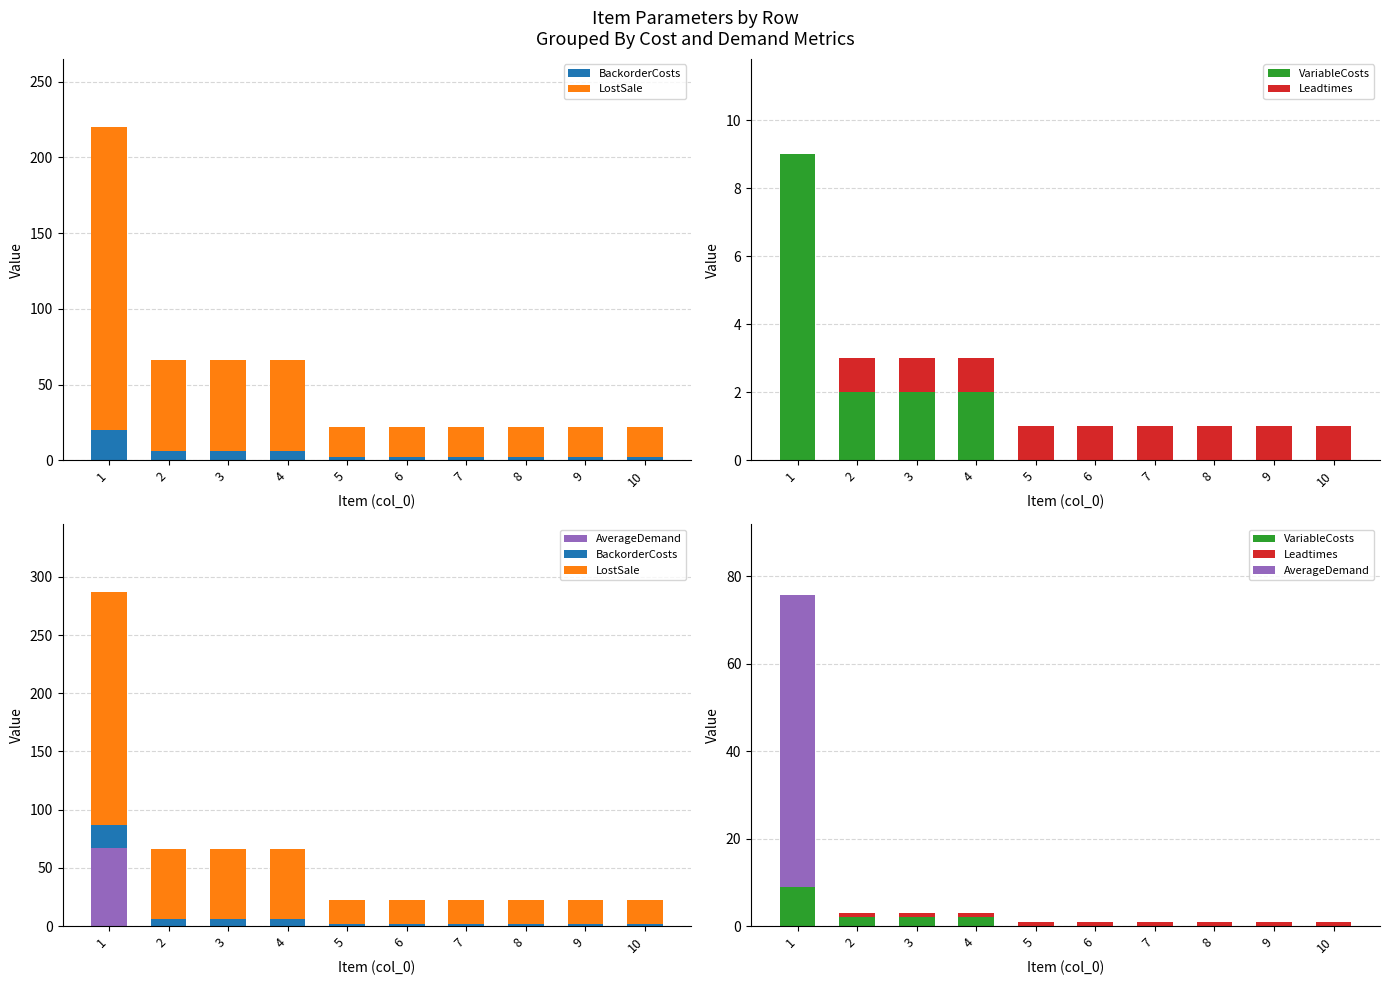

What is the maximum value shown in the chart?

200.0